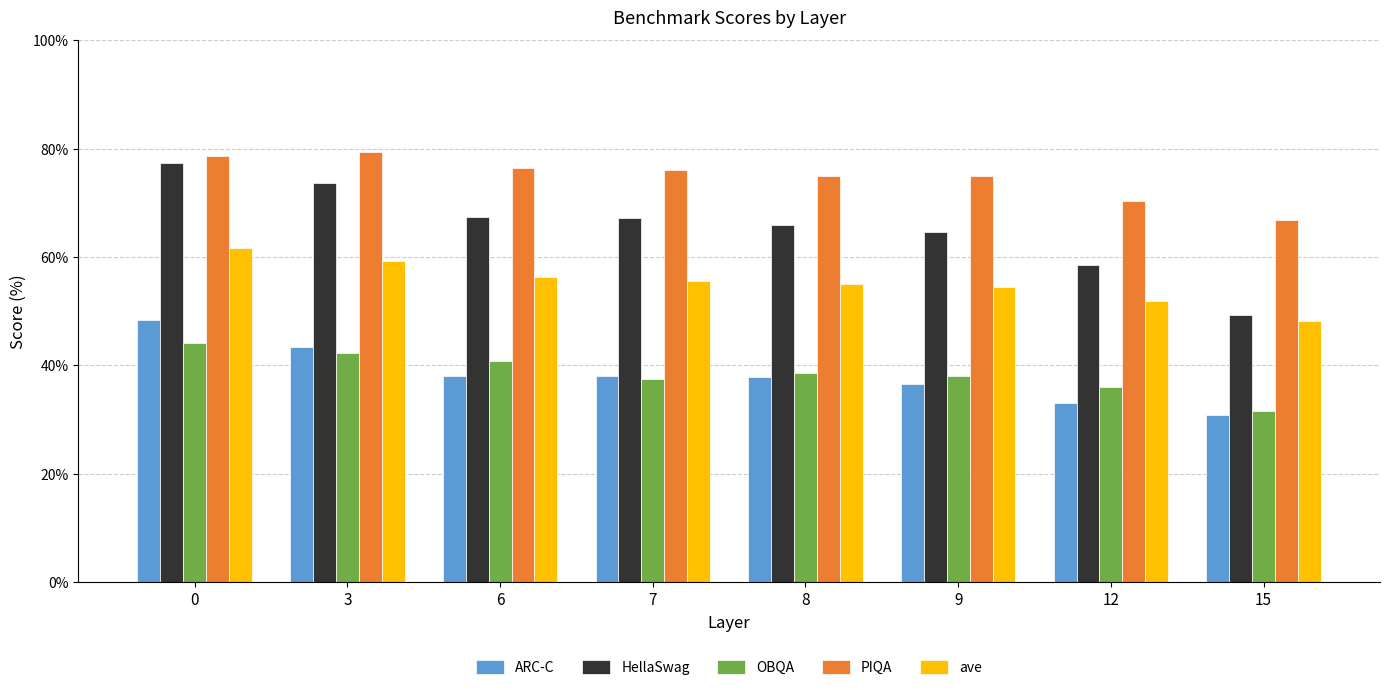

What is the total value across all series at 6?

279.1